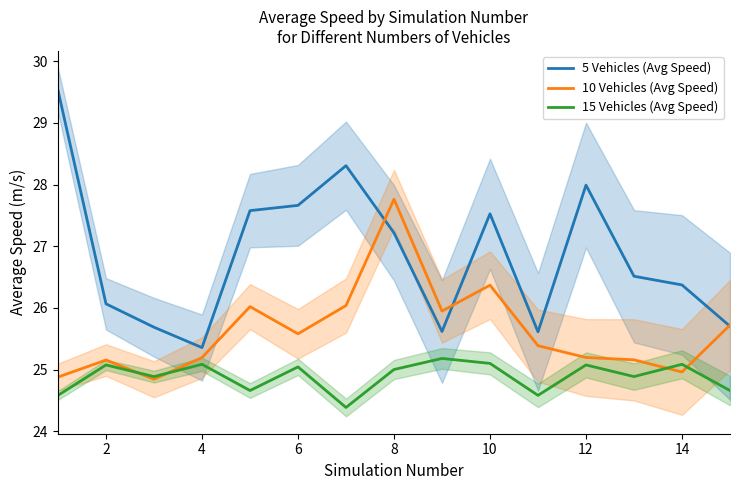

What value does the 10 Vehicles (Avg Speed) series have at 12?

25.2